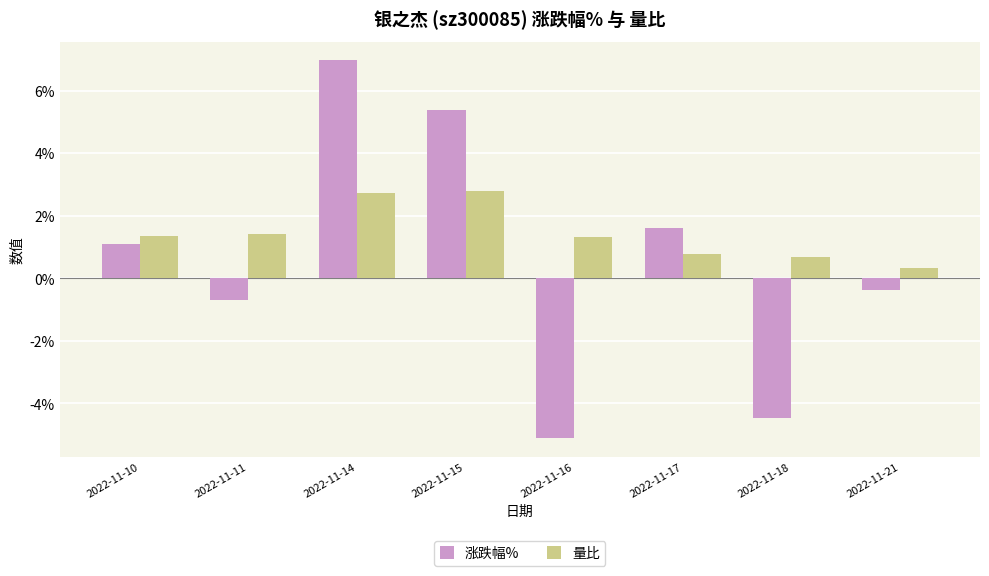

At how many categories does at least one series exceed 3?

2